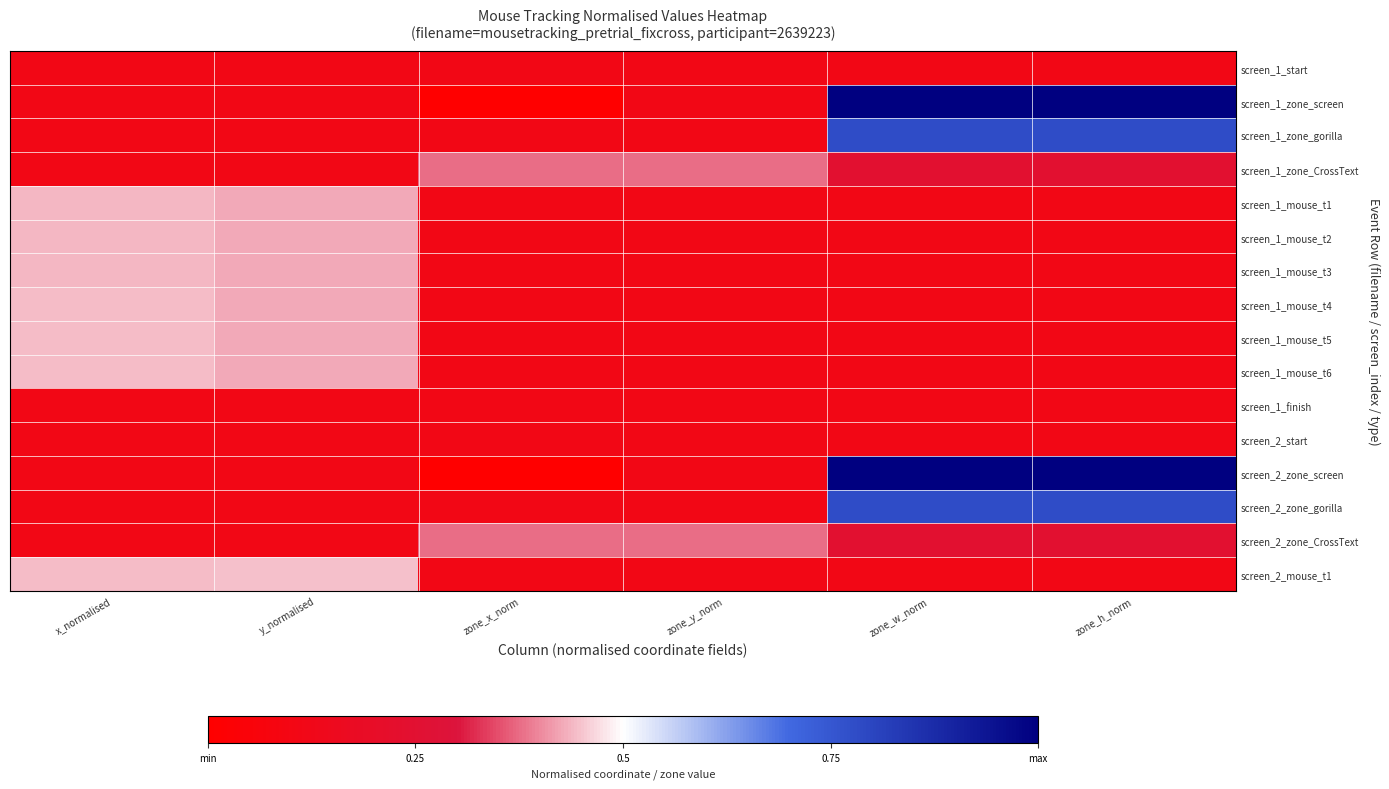

Reading right to left, list all the values displayed in this chart.

screen_1_start: zone_h_norm=0.1	zone_w_norm=0.1	zone_y_norm=0.1	zone_x_norm=0.1	y_normalised=0.1	x_normalised=0.1
screen_1_zone_screen: zone_h_norm=1.0	zone_w_norm=1.0	zone_y_norm=0.1	zone_x_norm=0.0	y_normalised=0.1	x_normalised=0.1
screen_1_zone_gorilla: zone_h_norm=0.8	zone_w_norm=0.8	zone_y_norm=0.1	zone_x_norm=0.1	y_normalised=0.1	x_normalised=0.1
screen_1_zone_CrossText: zone_h_norm=0.2	zone_w_norm=0.2	zone_y_norm=0.4	zone_x_norm=0.4	y_normalised=0.1	x_normalised=0.1
screen_1_mouse_t1: zone_h_norm=0.1	zone_w_norm=0.1	zone_y_norm=0.1	zone_x_norm=0.1	y_normalised=0.4	x_normalised=0.4
screen_1_mouse_t2: zone_h_norm=0.1	zone_w_norm=0.1	zone_y_norm=0.1	zone_x_norm=0.1	y_normalised=0.4	x_normalised=0.4
screen_1_mouse_t3: zone_h_norm=0.1	zone_w_norm=0.1	zone_y_norm=0.1	zone_x_norm=0.1	y_normalised=0.4	x_normalised=0.4
screen_1_mouse_t4: zone_h_norm=0.1	zone_w_norm=0.1	zone_y_norm=0.1	zone_x_norm=0.1	y_normalised=0.4	x_normalised=0.4
screen_1_mouse_t5: zone_h_norm=0.1	zone_w_norm=0.1	zone_y_norm=0.1	zone_x_norm=0.1	y_normalised=0.4	x_normalised=0.4
screen_1_mouse_t6: zone_h_norm=0.1	zone_w_norm=0.1	zone_y_norm=0.1	zone_x_norm=0.1	y_normalised=0.4	x_normalised=0.4
screen_1_finish: zone_h_norm=0.1	zone_w_norm=0.1	zone_y_norm=0.1	zone_x_norm=0.1	y_normalised=0.1	x_normalised=0.1
screen_2_start: zone_h_norm=0.1	zone_w_norm=0.1	zone_y_norm=0.1	zone_x_norm=0.1	y_normalised=0.1	x_normalised=0.1
screen_2_zone_screen: zone_h_norm=1.0	zone_w_norm=1.0	zone_y_norm=0.1	zone_x_norm=0.0	y_normalised=0.1	x_normalised=0.1
screen_2_zone_gorilla: zone_h_norm=0.8	zone_w_norm=0.8	zone_y_norm=0.1	zone_x_norm=0.1	y_normalised=0.1	x_normalised=0.1
screen_2_zone_CrossText: zone_h_norm=0.2	zone_w_norm=0.2	zone_y_norm=0.4	zone_x_norm=0.4	y_normalised=0.1	x_normalised=0.1
screen_2_mouse_t1: zone_h_norm=0.1	zone_w_norm=0.1	zone_y_norm=0.1	zone_x_norm=0.1	y_normalised=0.4	x_normalised=0.4